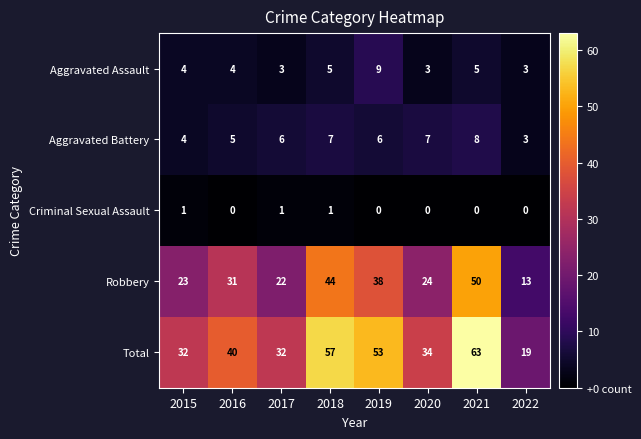

Read the Aggravated Battery value at 2019.

6